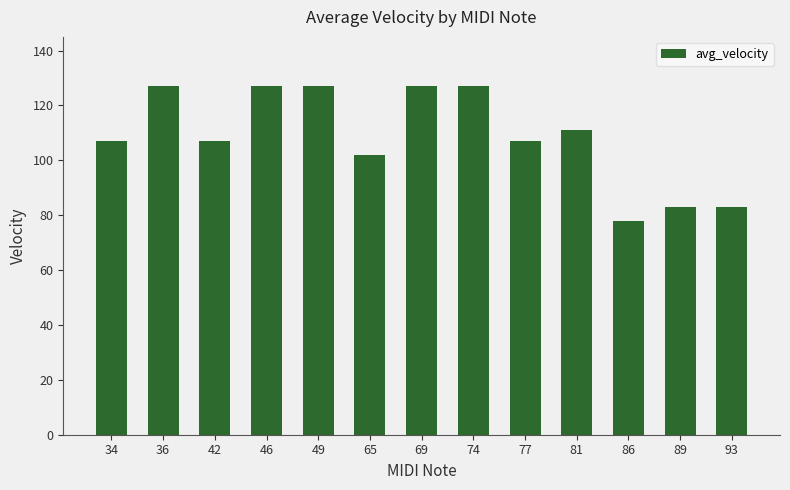

How many distinct data groups are displayed?

1